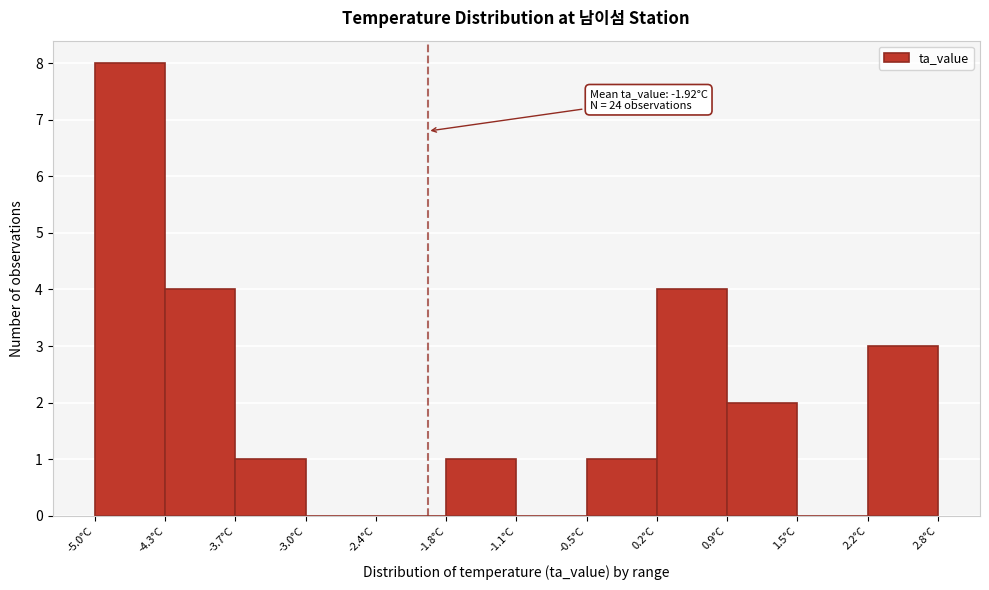

Over which range of the x-axis is the bar tallest?

-5.00 to -4.35